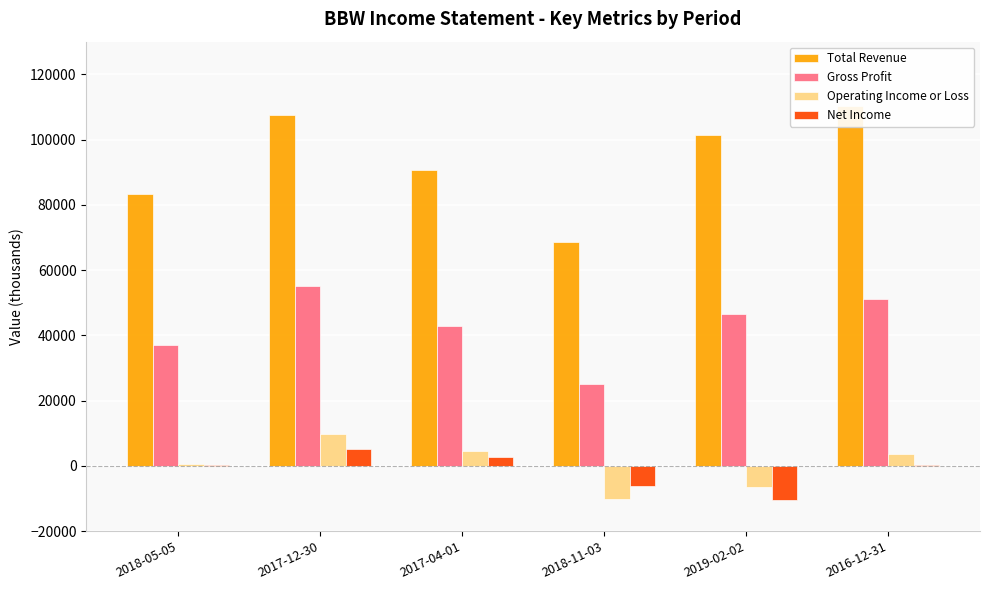

Rank the series by their maximum value, from lowest to highest.

Net Income, Operating Income or Loss, Gross Profit, Total Revenue